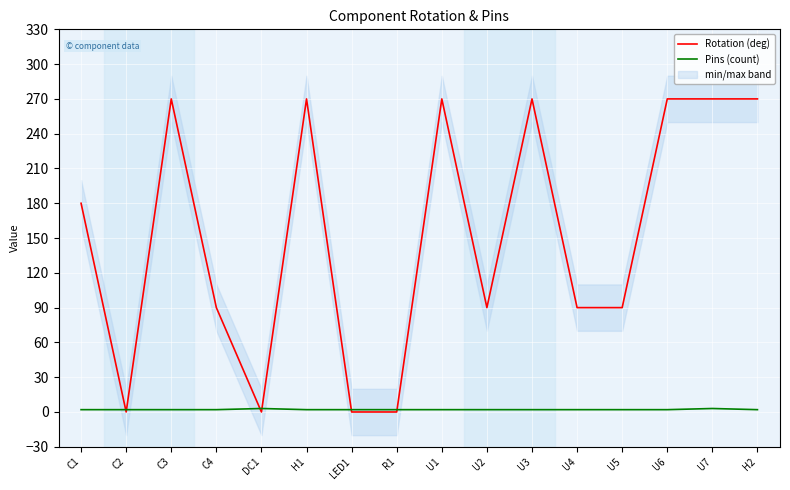

List the labels in order of Rotation (deg) value, largest first.

C3, H1, U1, U3, U6, U7, H2, C1, C4, U2, U4, U5, C2, DC1, LED1, R1